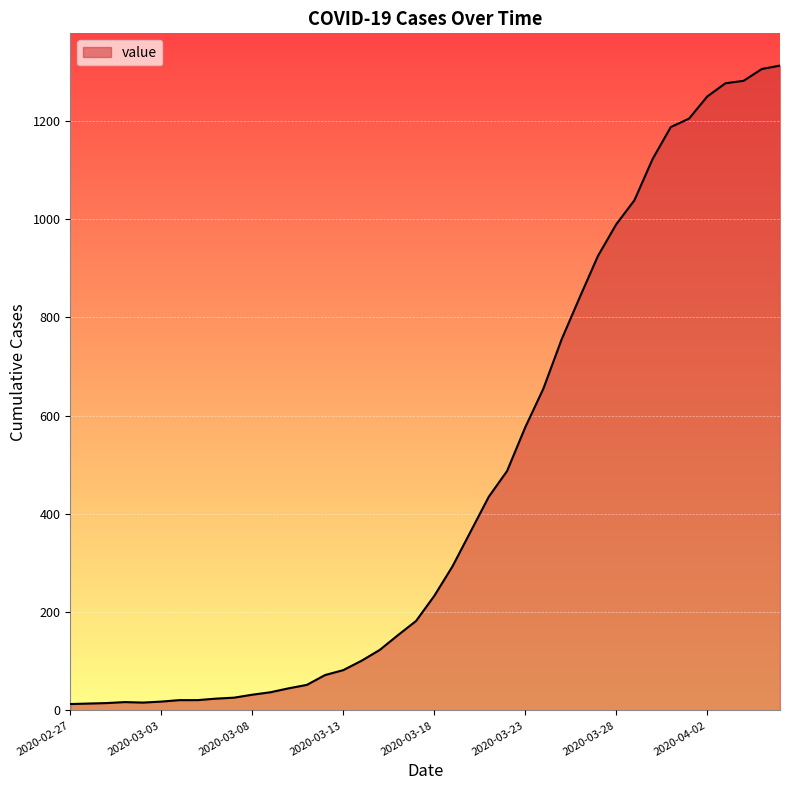

What is the maximum value shown in the chart?

1312